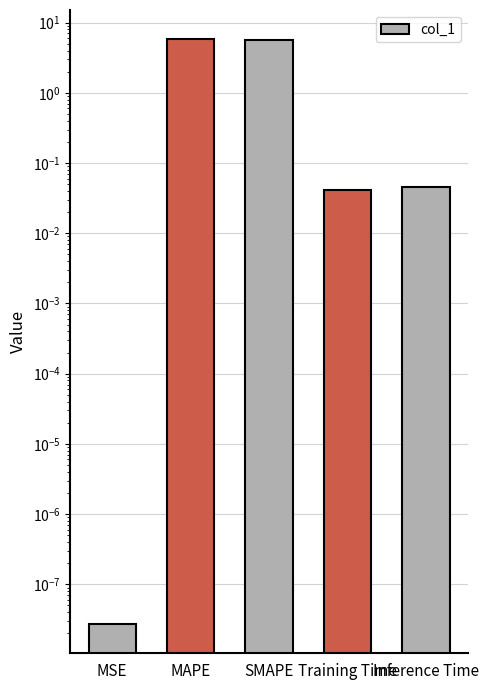

Which label corresponds to the smallest value in the chart?

MSE